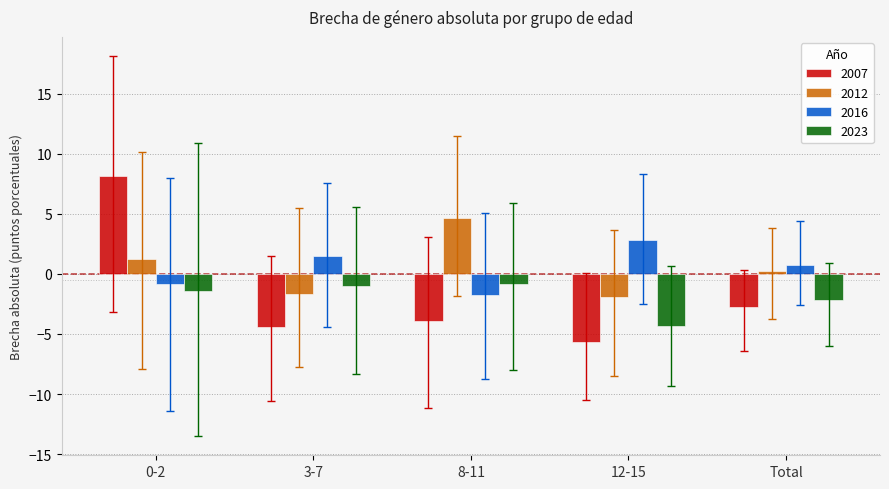

What are all the series names shown in the legend?

2007, 2012, 2016, 2023